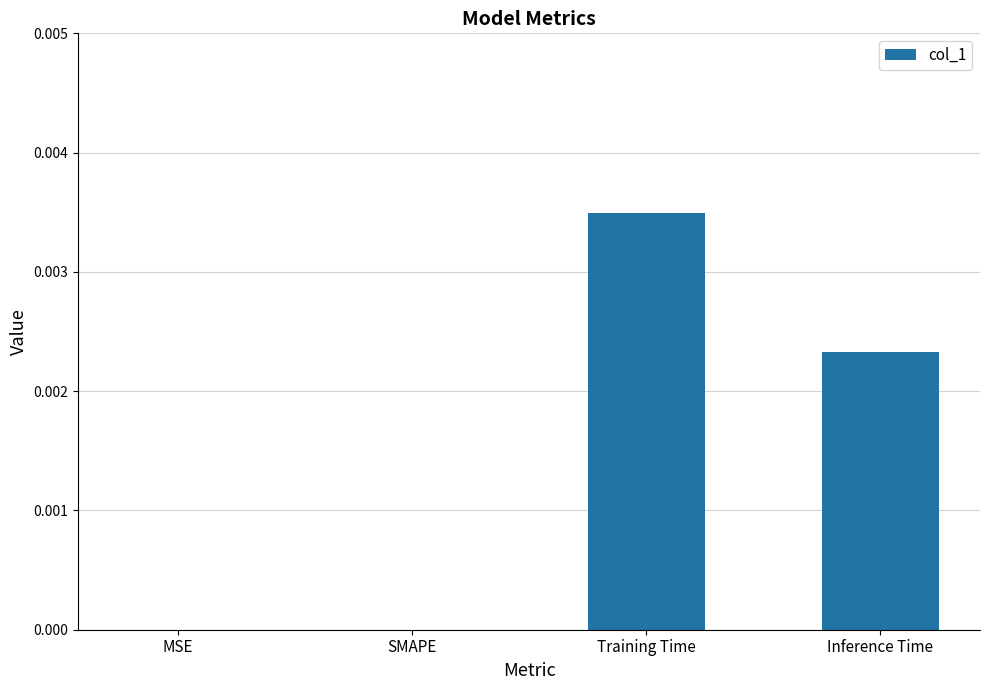

Which has a higher value, Inference Time or Training Time?

Training Time